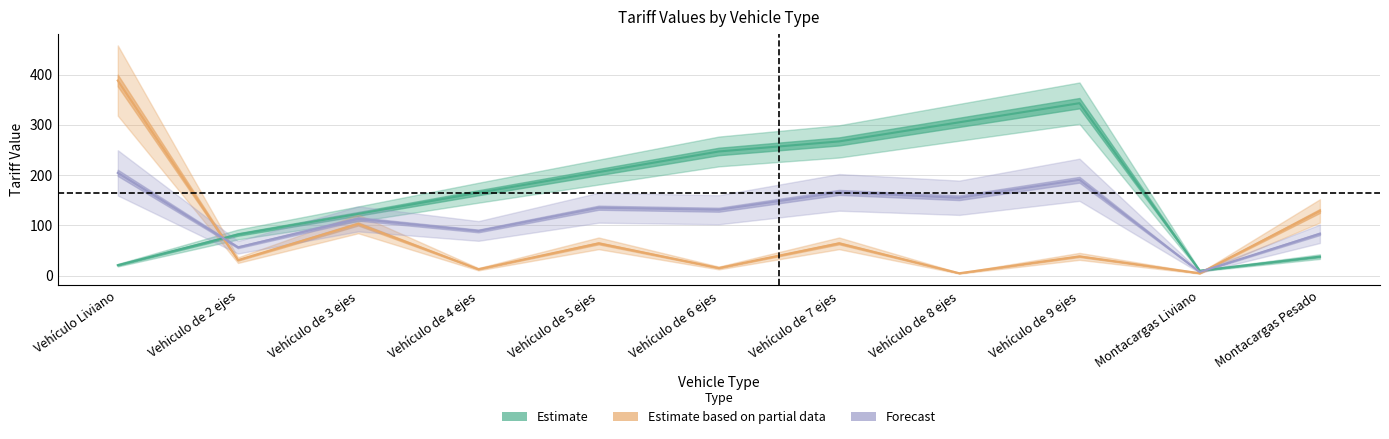

At which label does HNL_values reach its minimum?

Montacargas Liviano